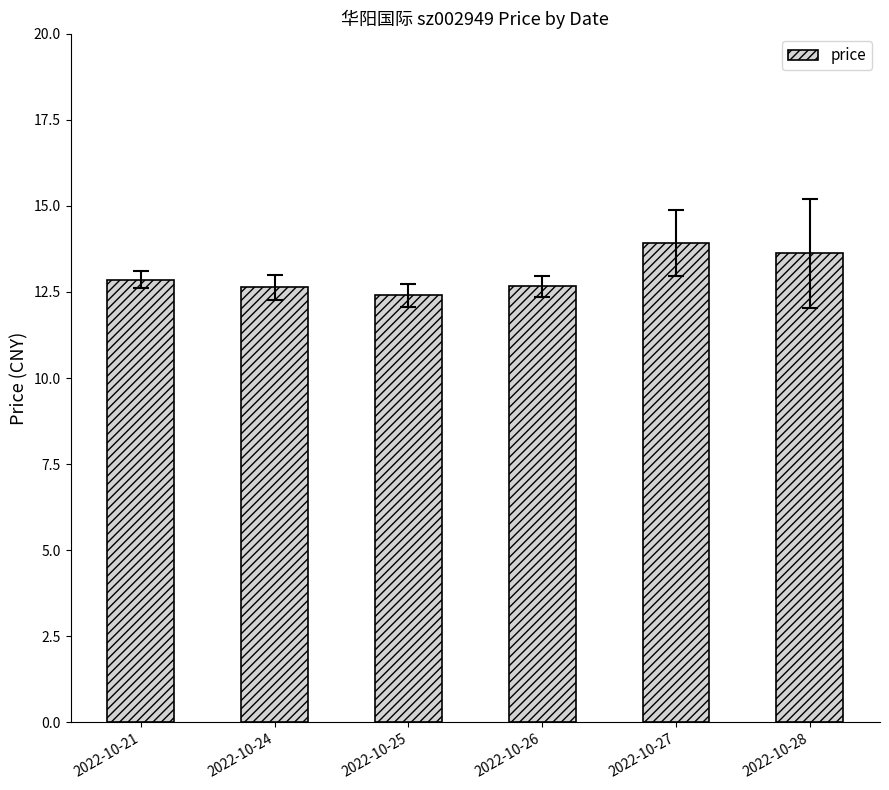

Where is the data nearest to the value 13?

2022-10-21